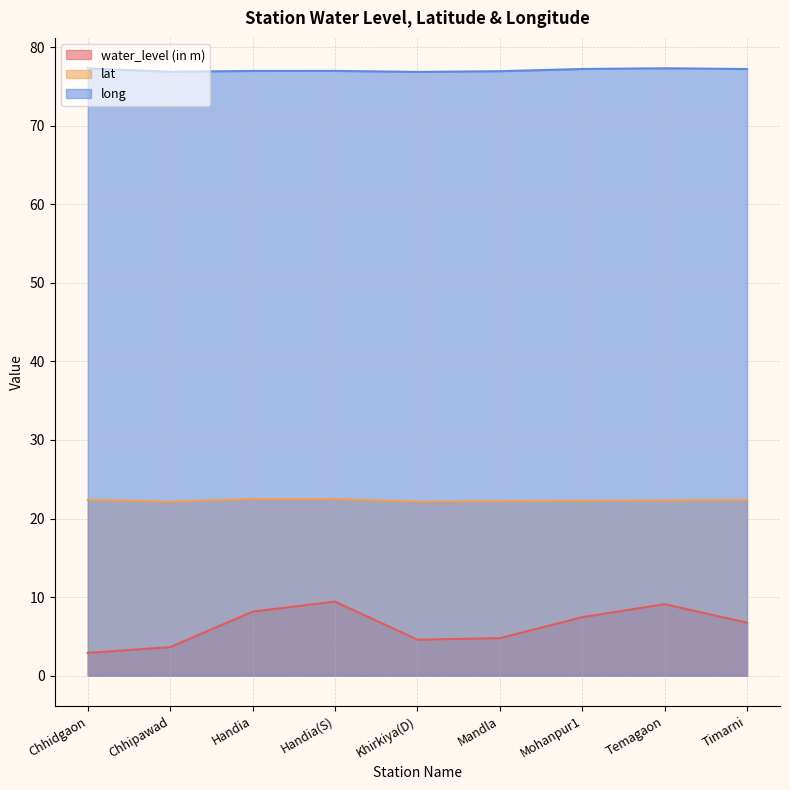

What is the difference between the maximum and minimum values in the lat series?

0.3